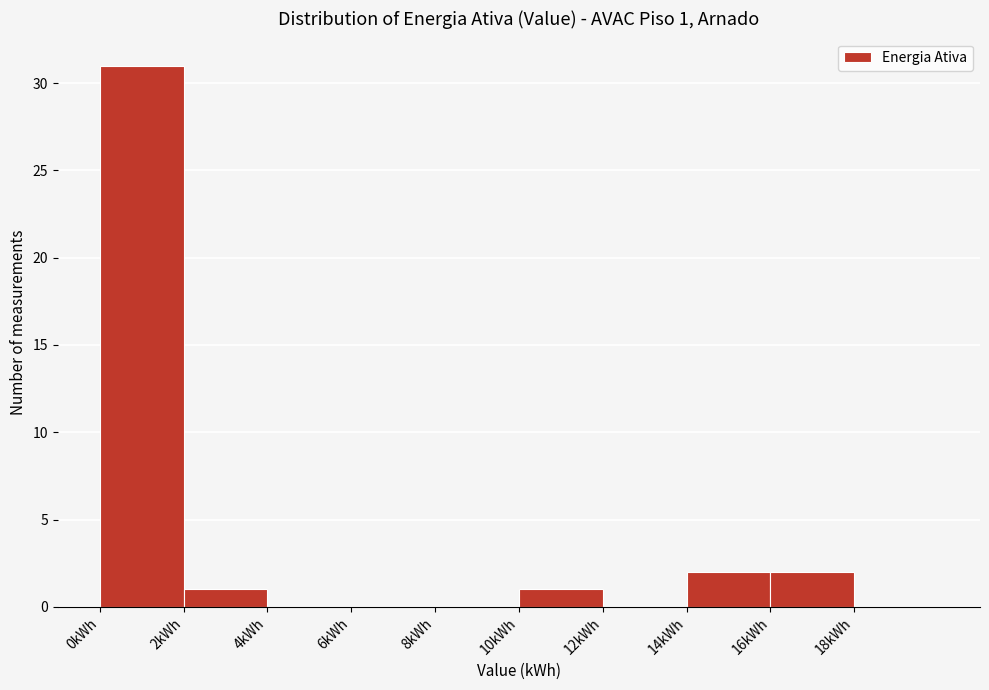

Which range on the x-axis has the tallest bar?

0 to 2